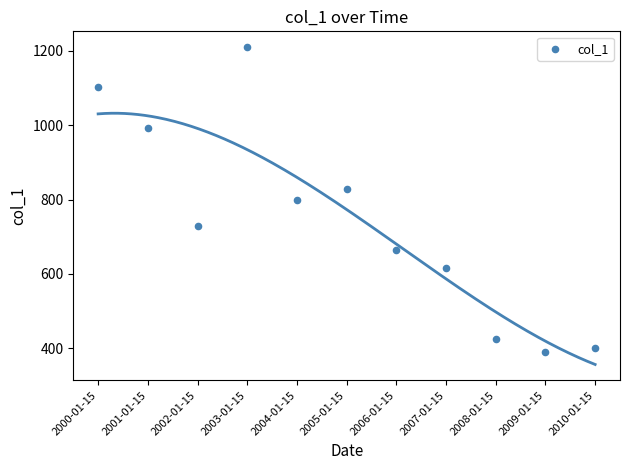

What is the range of Y values (max minus min)?

818.0